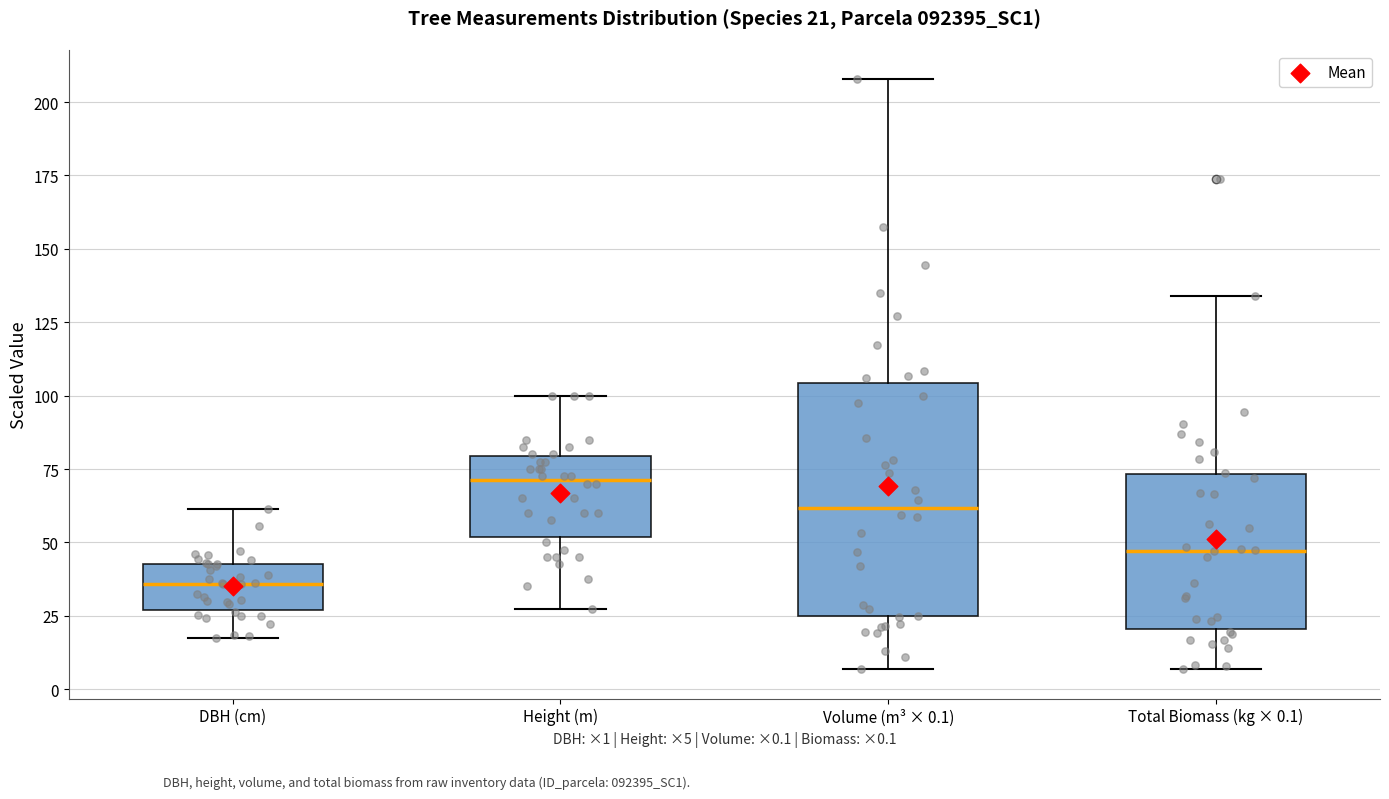

Comparing the boxes themselves (not the whiskers), which one is the tallest?

Volume (m³ × 0.1)